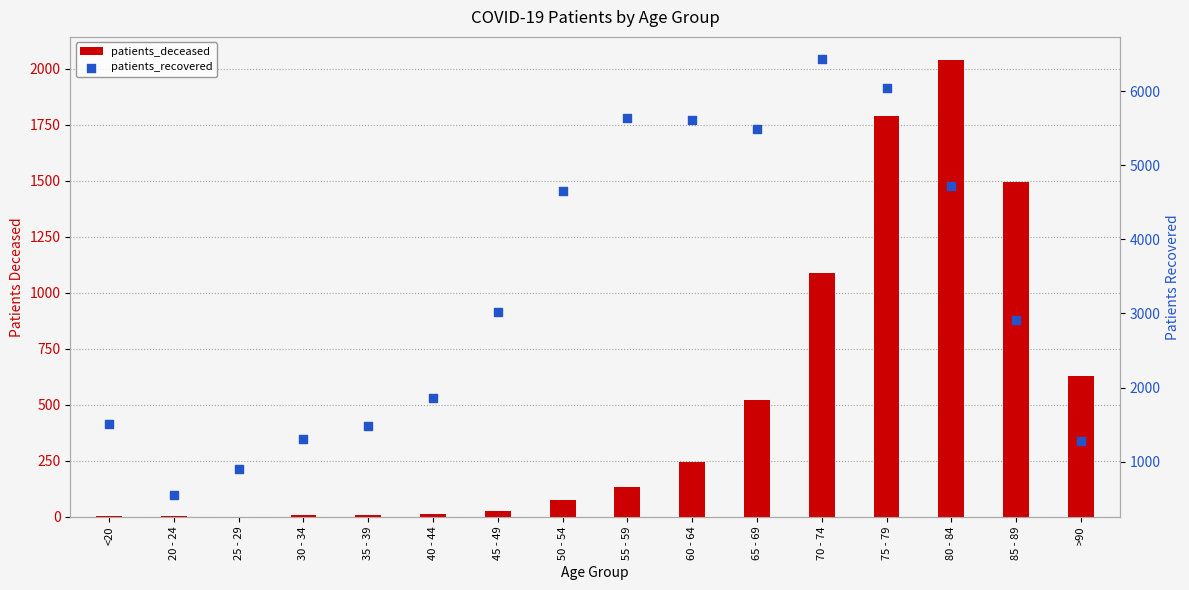

Which series contains the lowest Y value?

patients_deceased